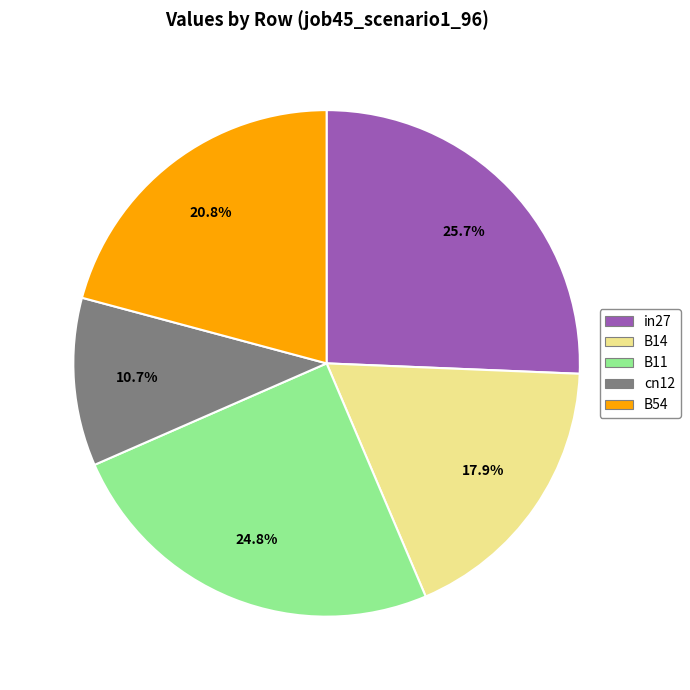

Is there any slice that represents more than half of the pie?

No